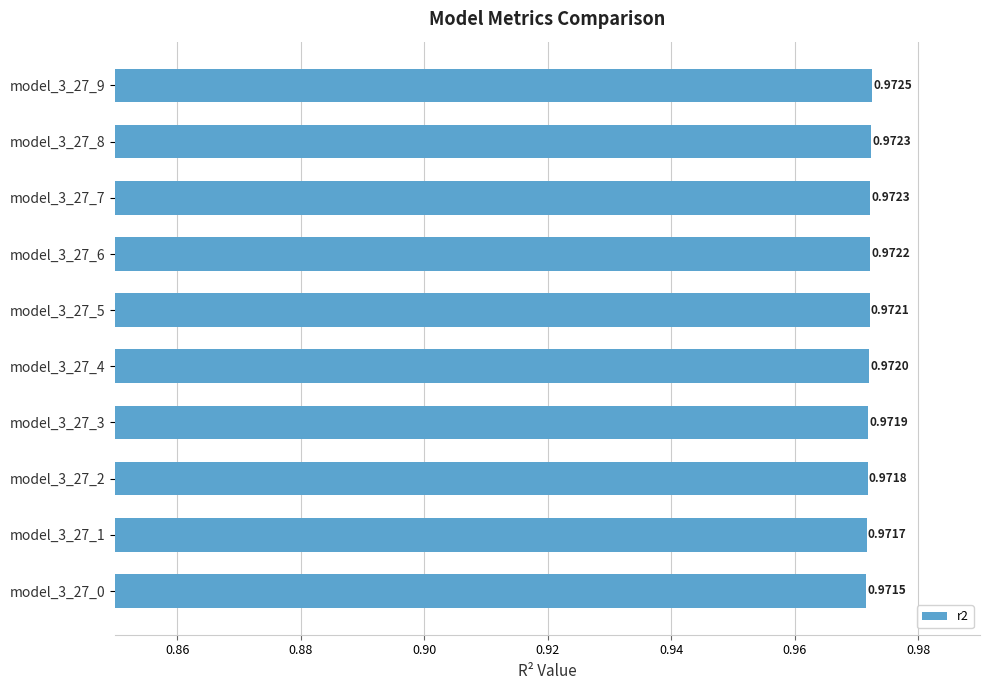

Are the bars horizontal?

Yes